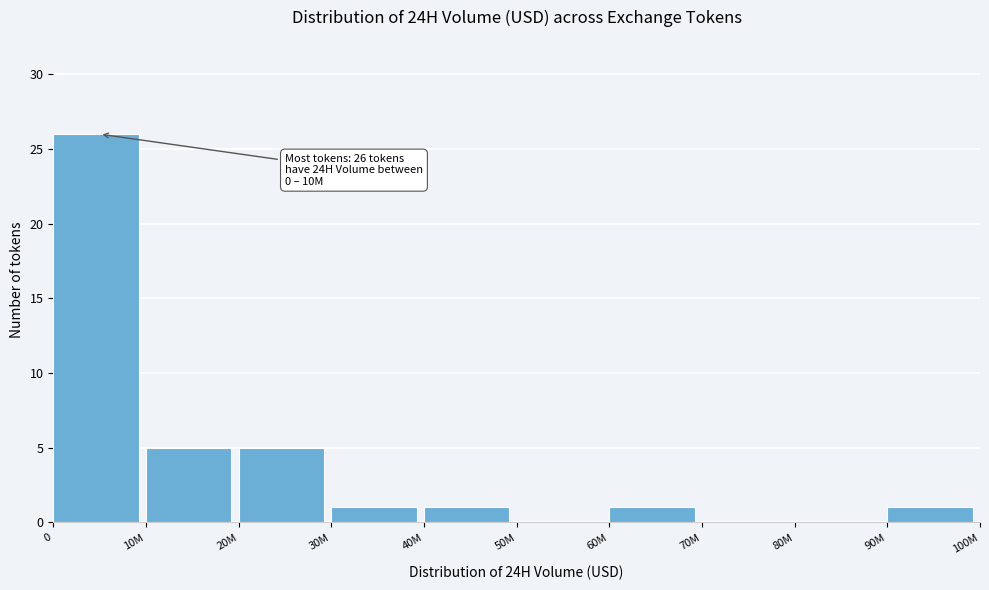

Reading left to right, list all the values displayed in this chart.

0=26	10M=5	20M=5	30M=1	40M=1	50M=0	60M=1	70M=0	80M=0	90M=1